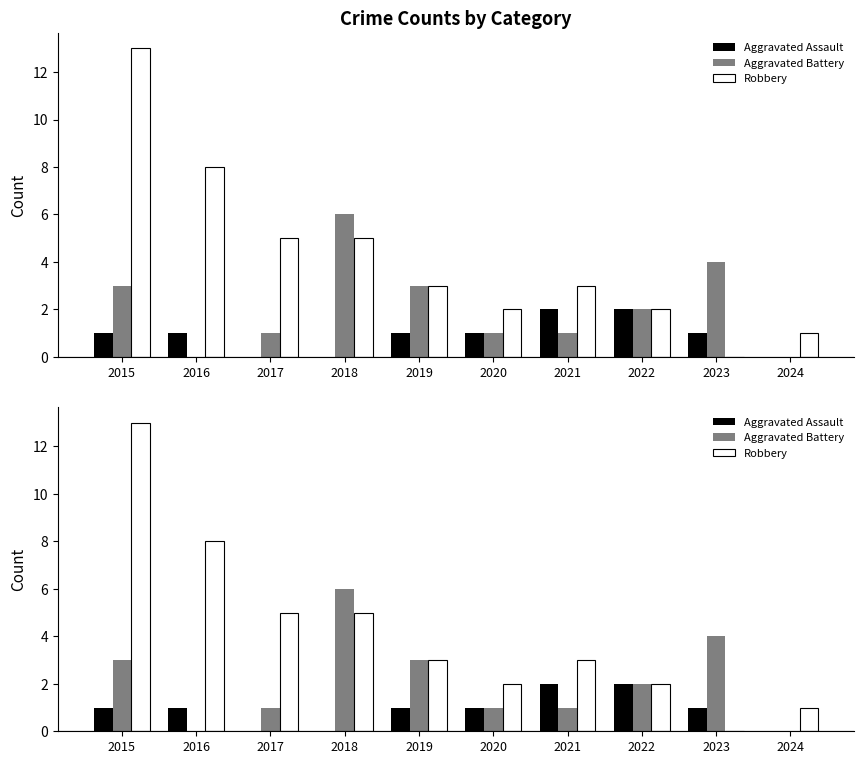

What is the highest value of the Aggravated Assault series?

2